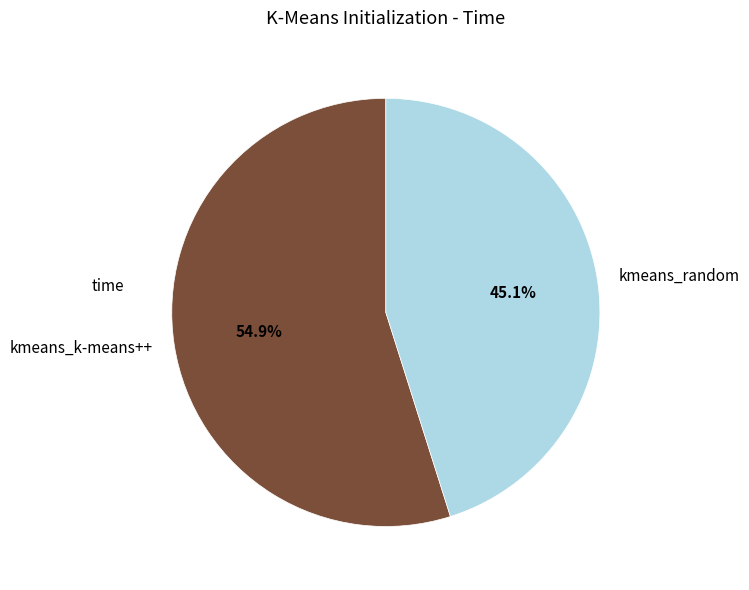

How many slices are in this pie chart?

2